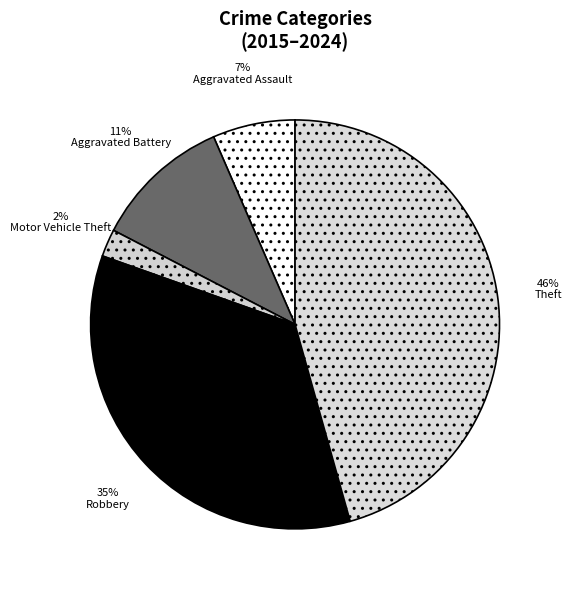

How many slices are in this pie chart?

5